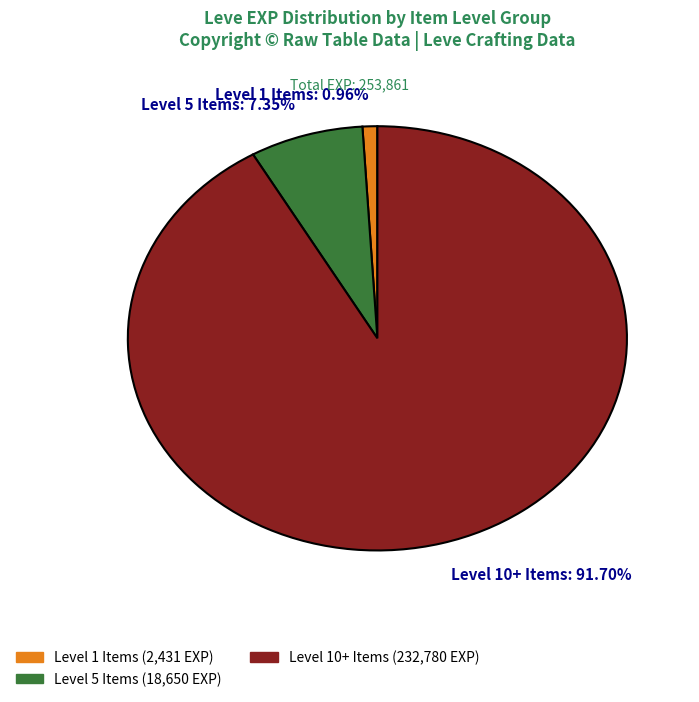

Count the number of slices in the pie.

3